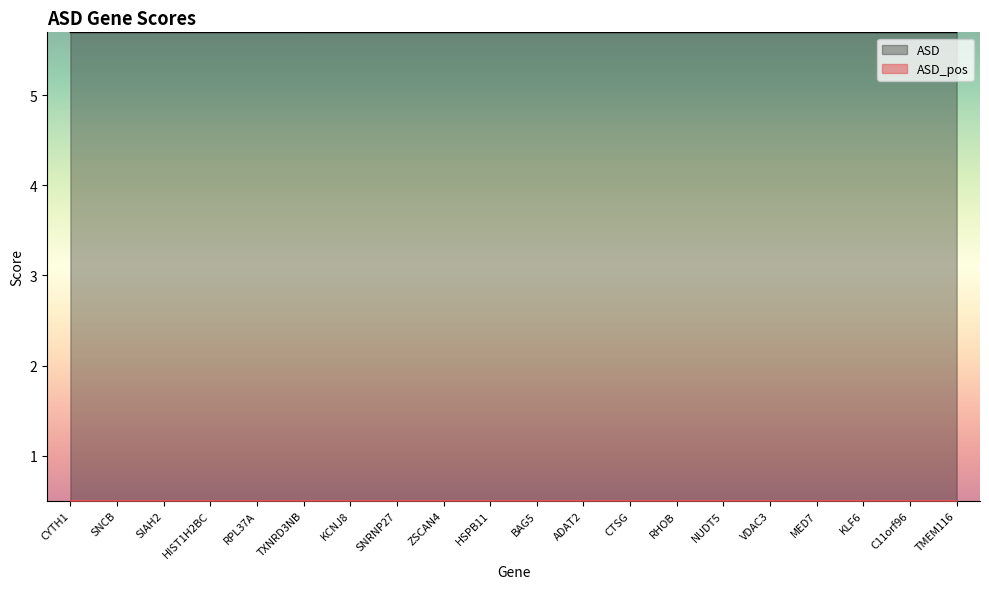

True or false: ASD_pos and ASD cross at least once.

False